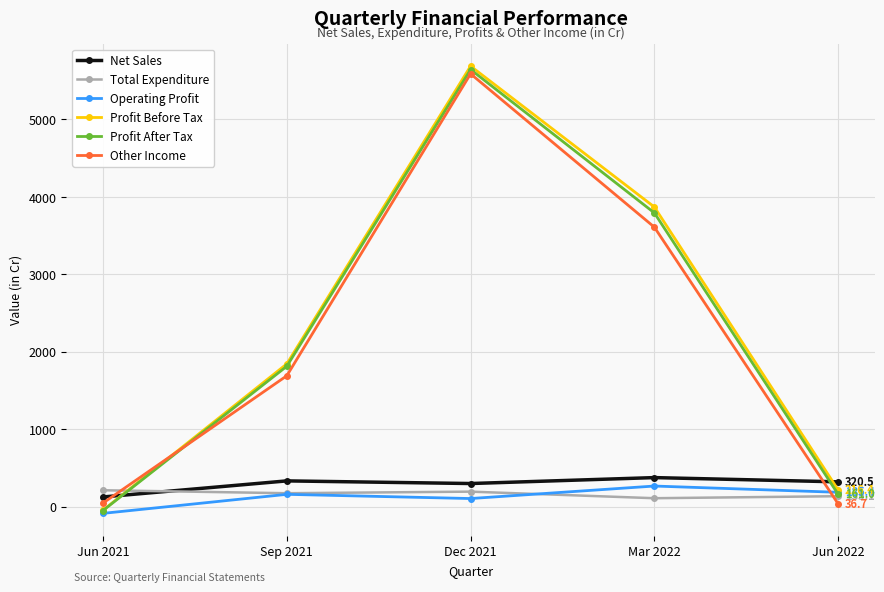

Where do Operating Profit and Other Income first cross each other?

Mar 2022 and Jun 2022